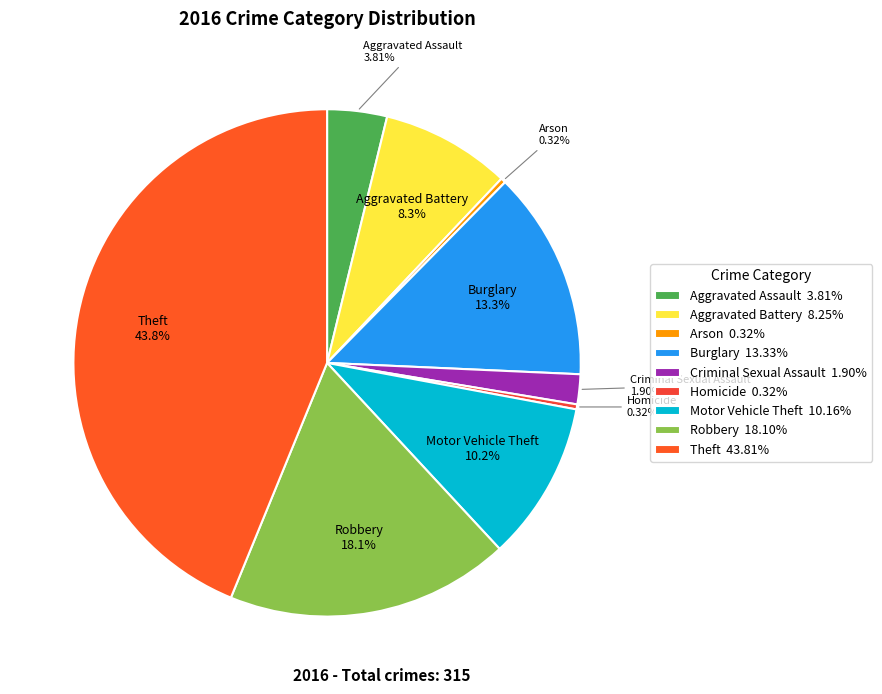

Which slice is the largest?

Theft